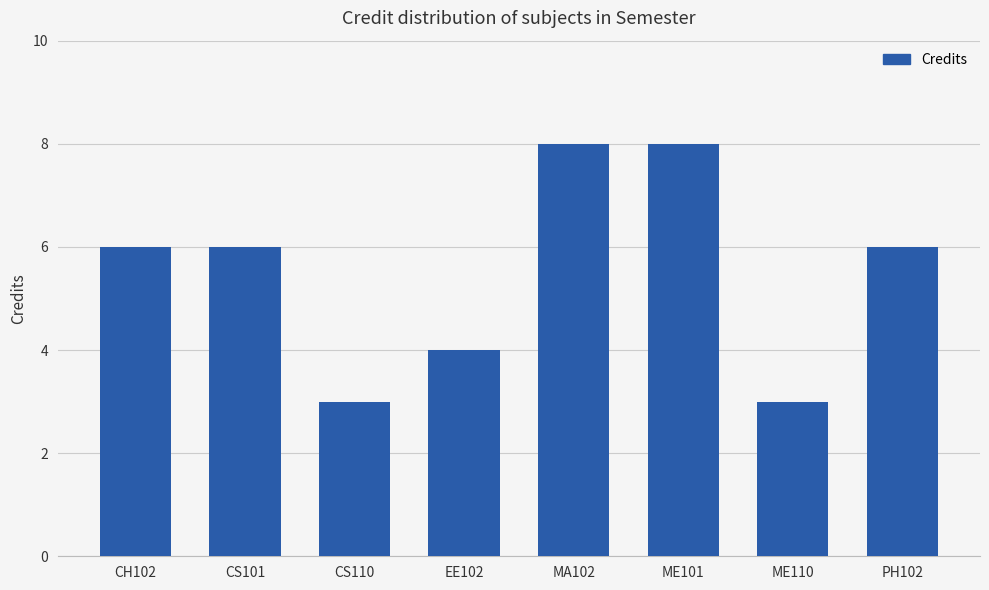

What is the minimum value shown in the chart?

3